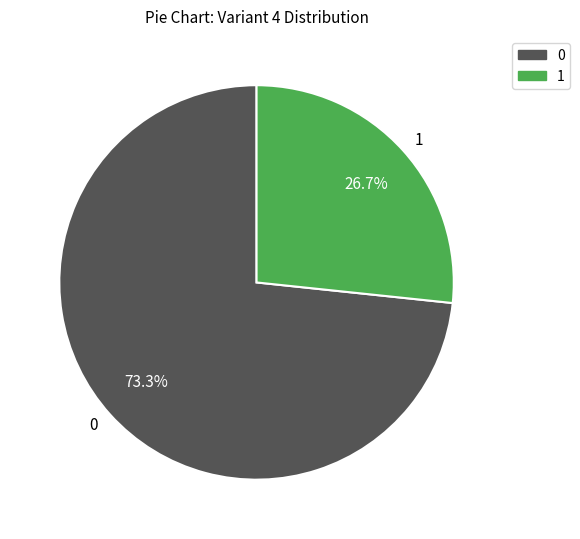

Count the number of slices in the pie.

2